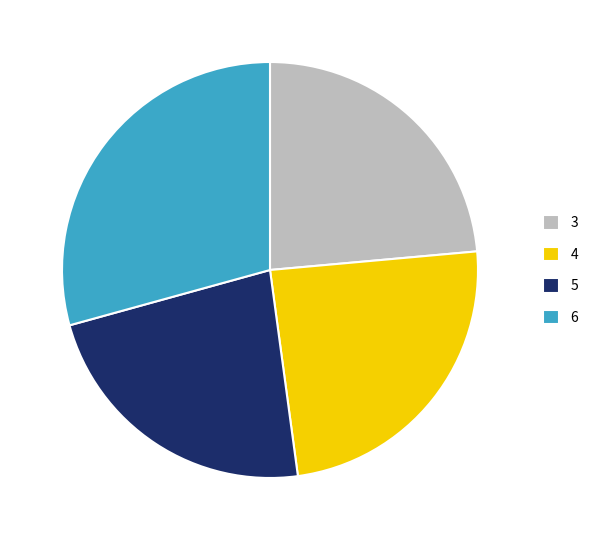

The 6 slice represents 29% of the pie. True or false?

True